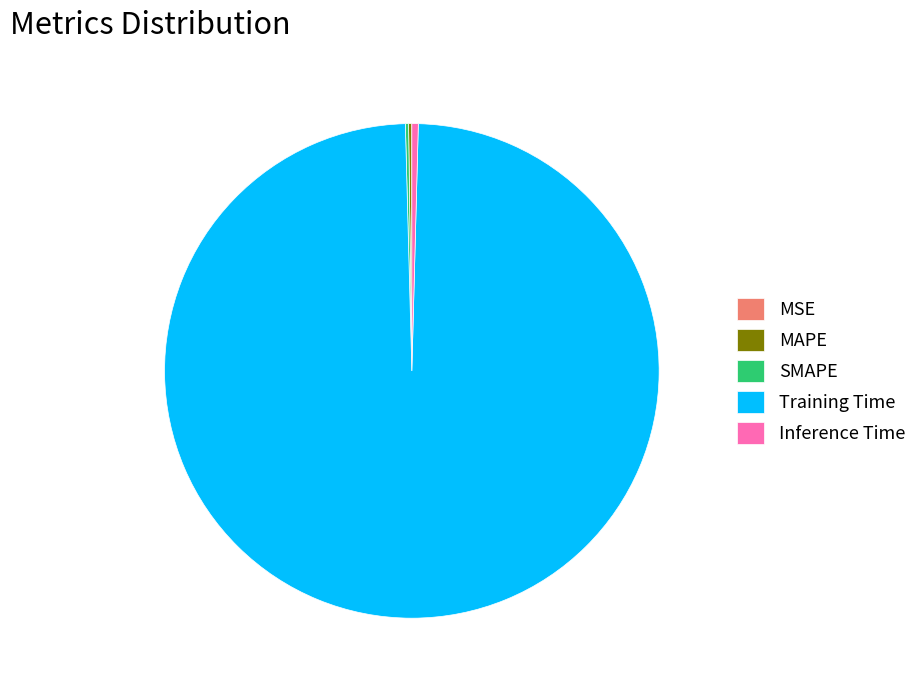

Which has a higher value, Inference Time or Training Time?

Training Time